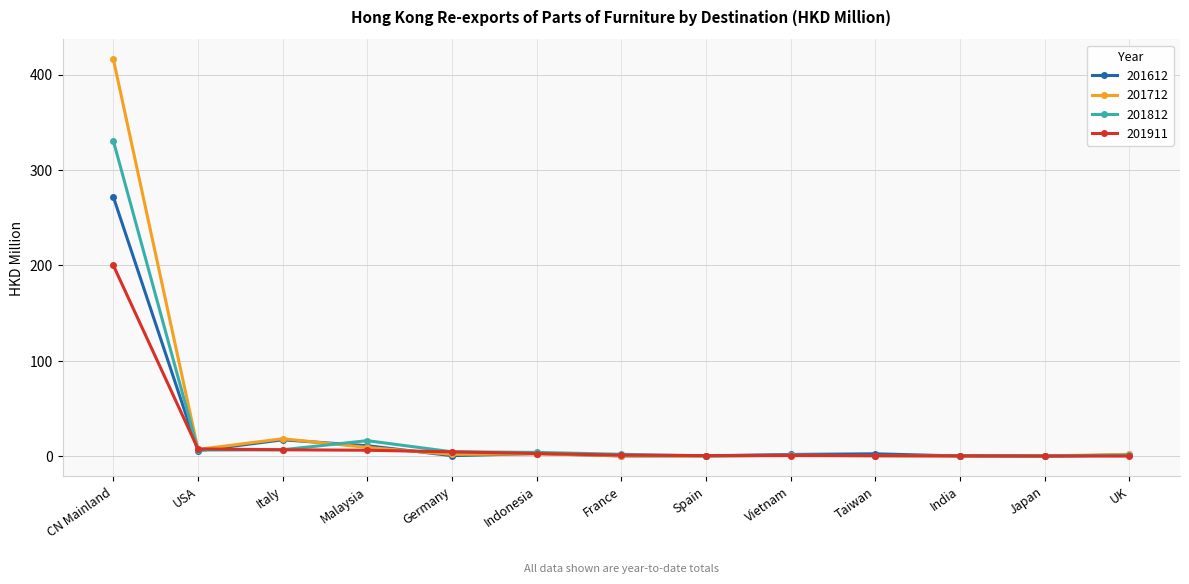

What is the label of the 12th point from the right?

USA